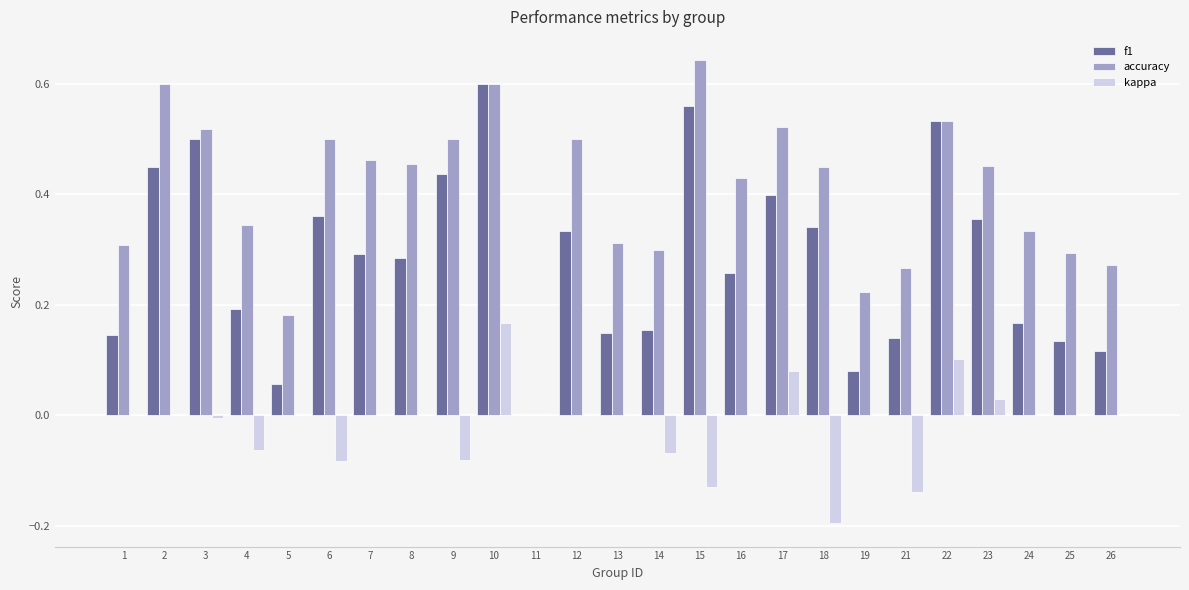

Is the value of f1 at 4 greater than the value of kappa at 19?

Yes